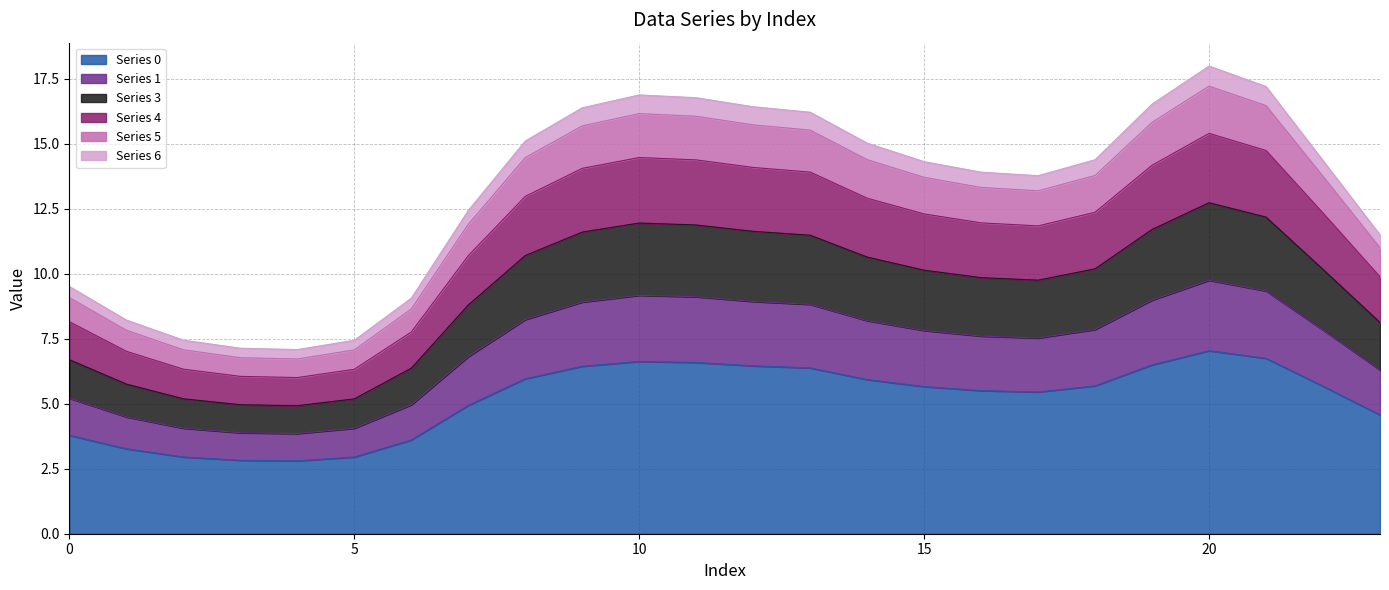

What is the highest value of the Series 0 series?

7.0